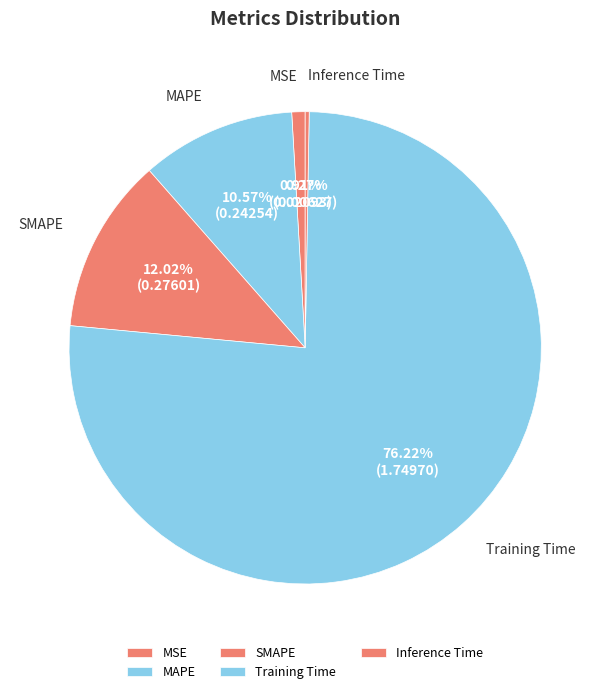

To the nearest percent, what is the difference between the Training Time and MAPE slice percentages?

66%